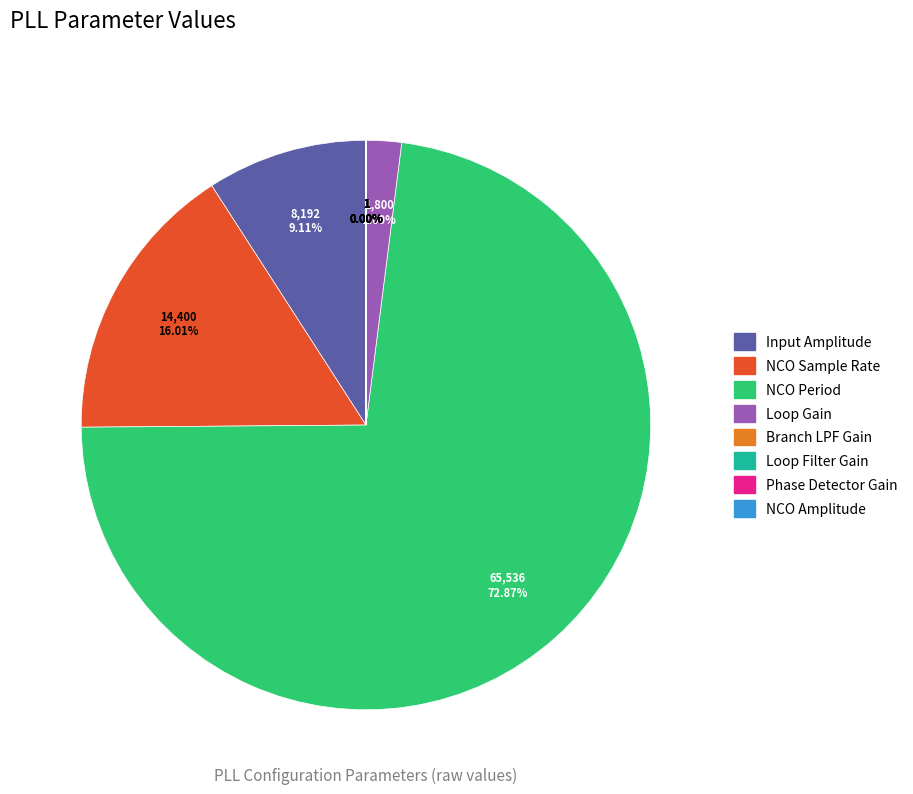

To the nearest percent, what is the difference between the Input Amplitude and NCO Period slice percentages?

64%